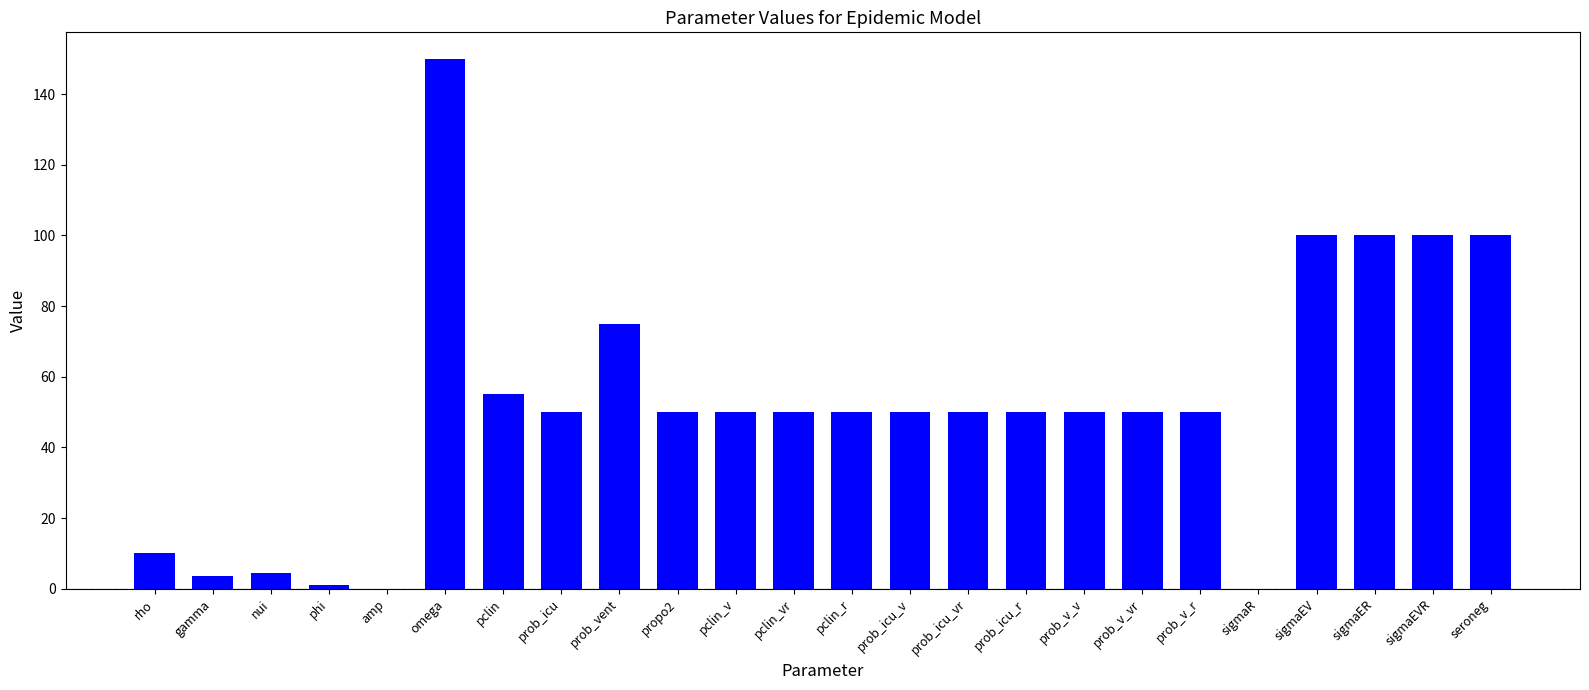

How many series are shown in this chart?

1